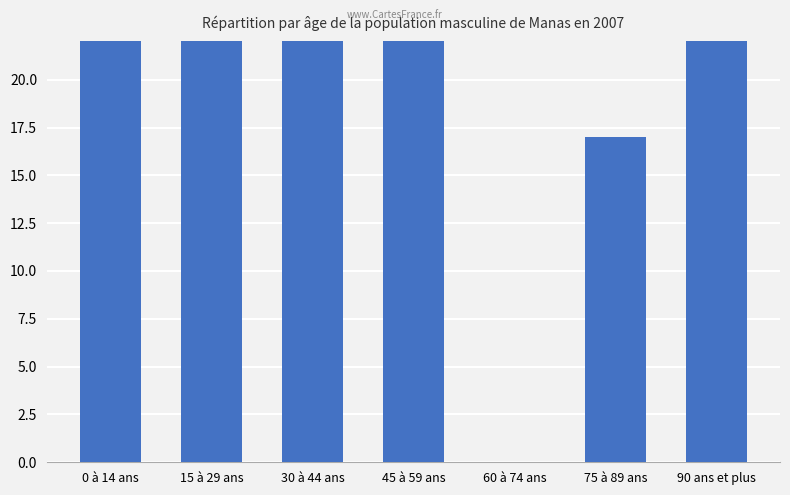

Are the bars grouped side by side (vs. stacked)?

No